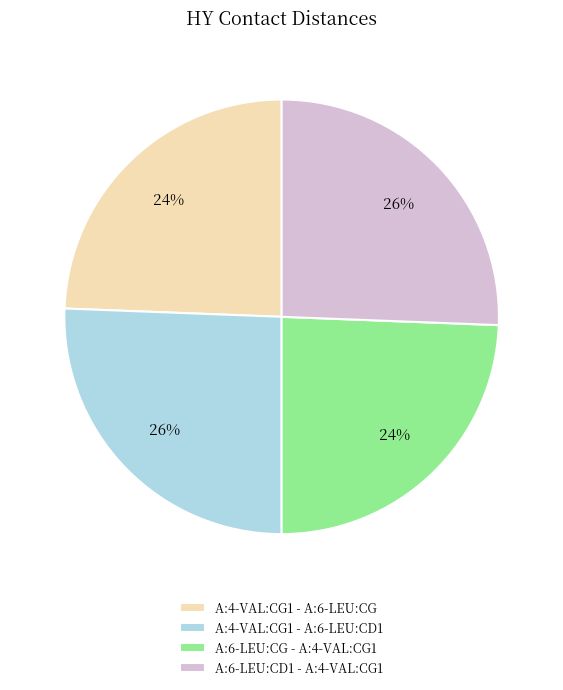

To the nearest percent, what portion does A:6-LEU:CG - A:4-VAL:CG1 represent?

24%